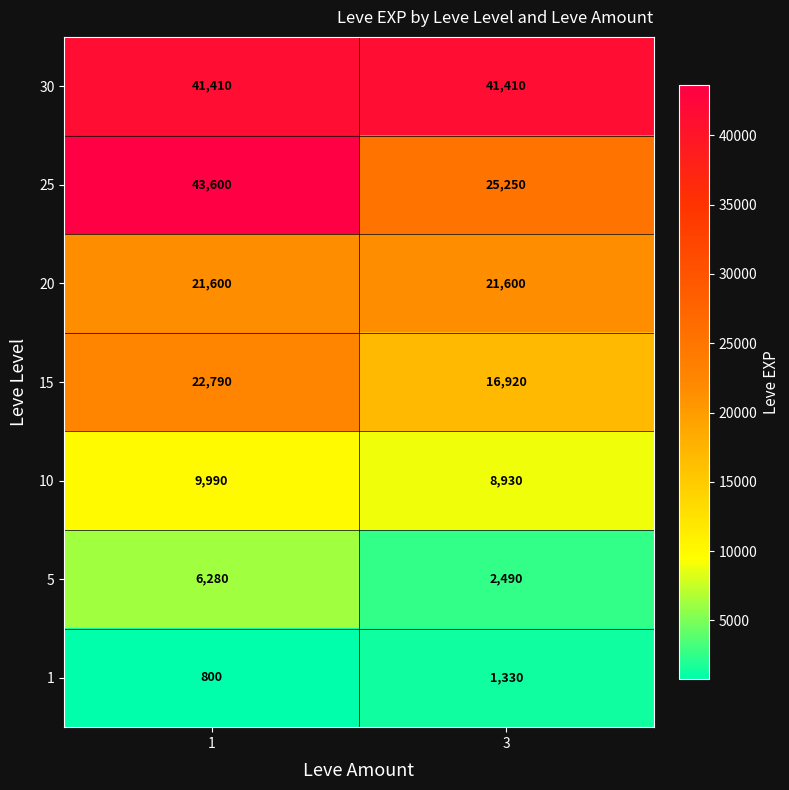

Read the 15 value at 3, to the nearest 50.

16900